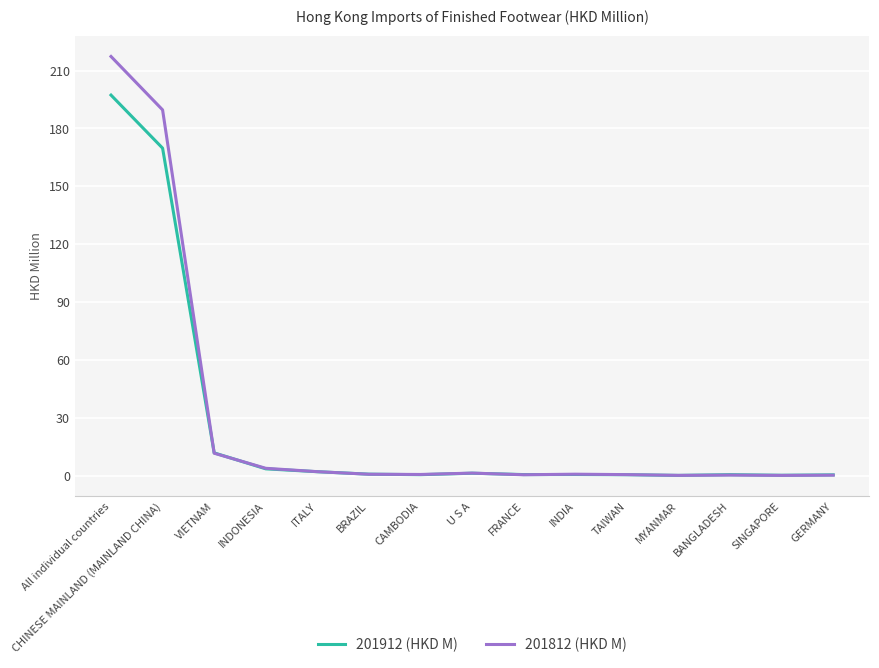

Read the 201912 (HKD M) value at CHINESE MAINLAND (MAINLAND CHINA).

169.8